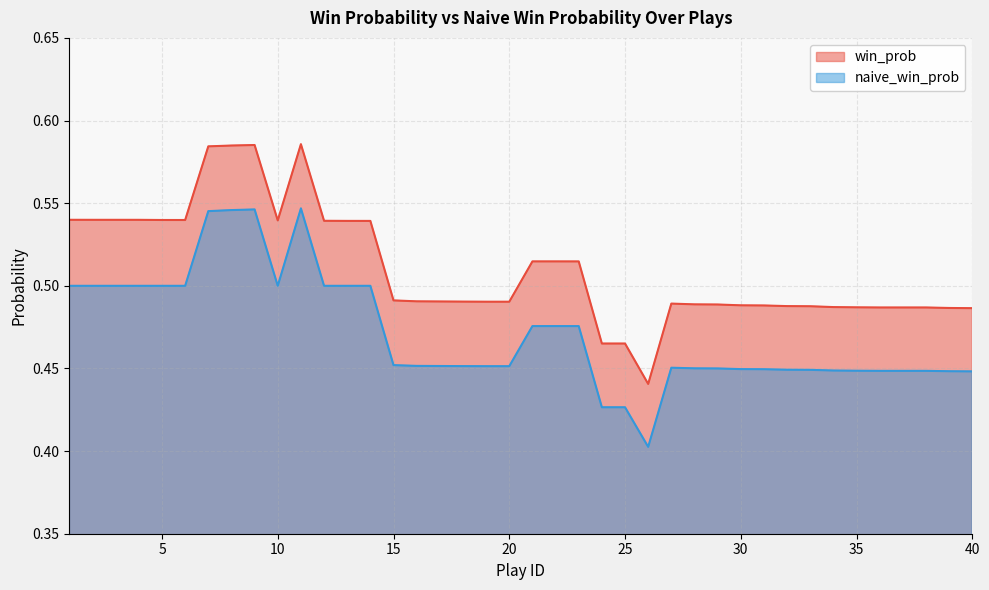

Rank the series at 13 from lowest to highest value.

naive_win_prob, win_prob